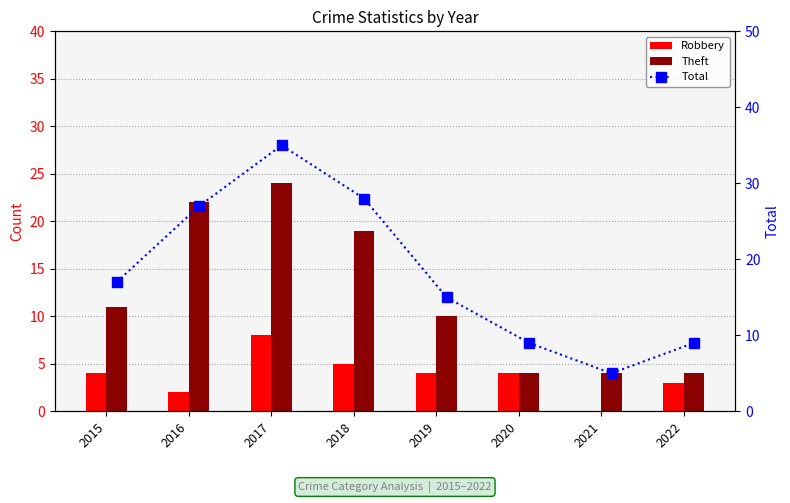

What is the sum of all Total values?

145